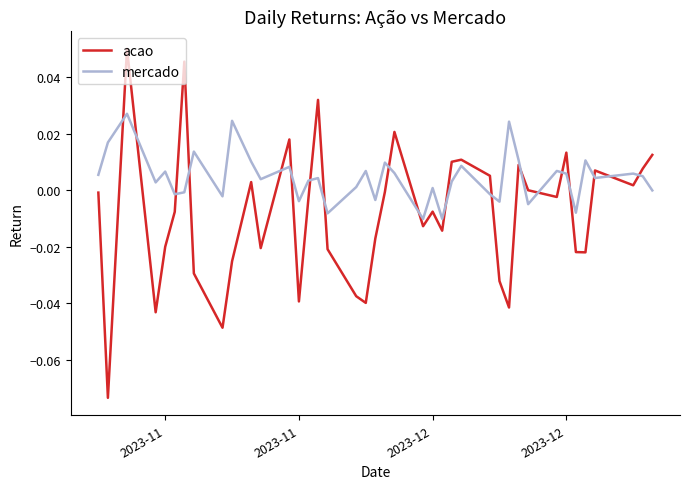

Which series has the largest total across all categories?

mercado